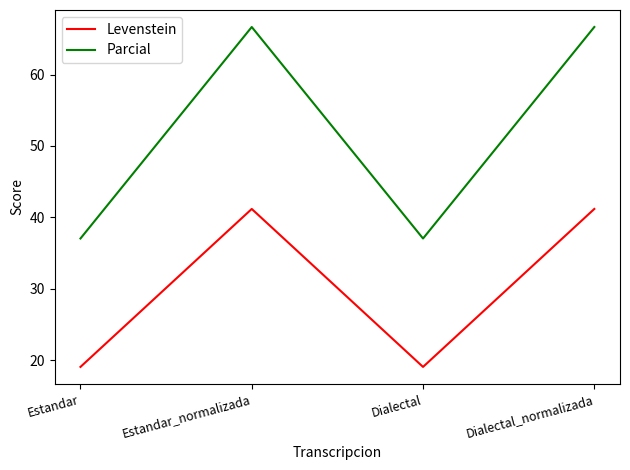

Count the number of categories in the chart.

4